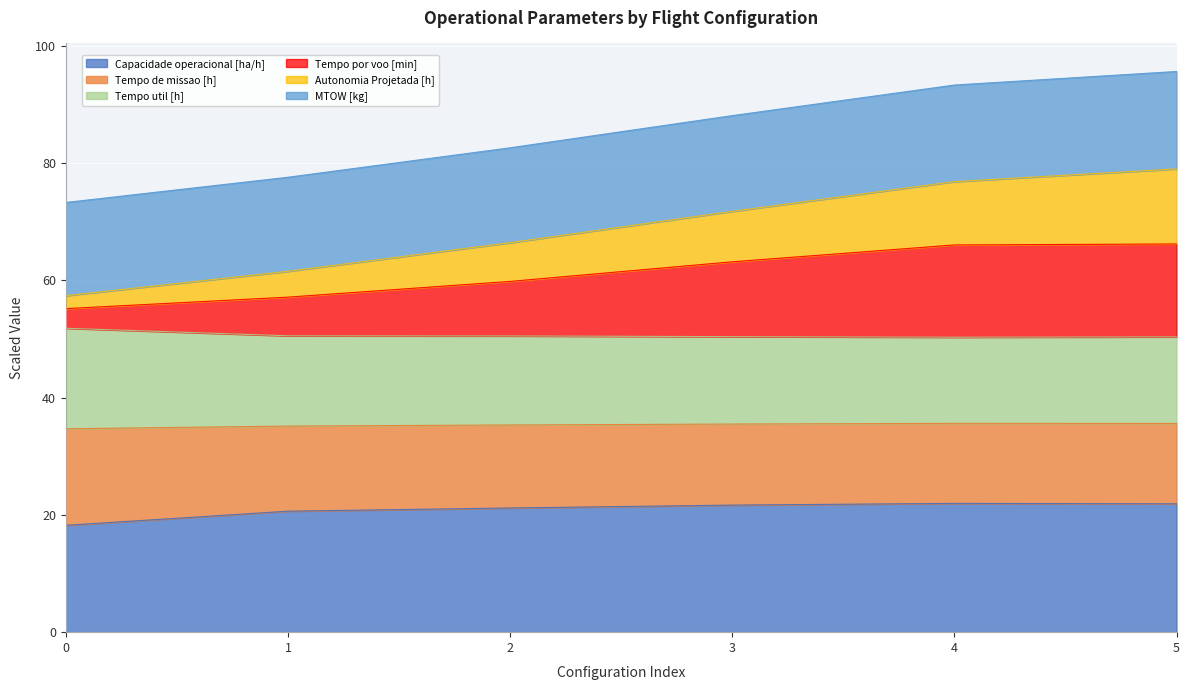

What is the total value across all series at 1?

77.6